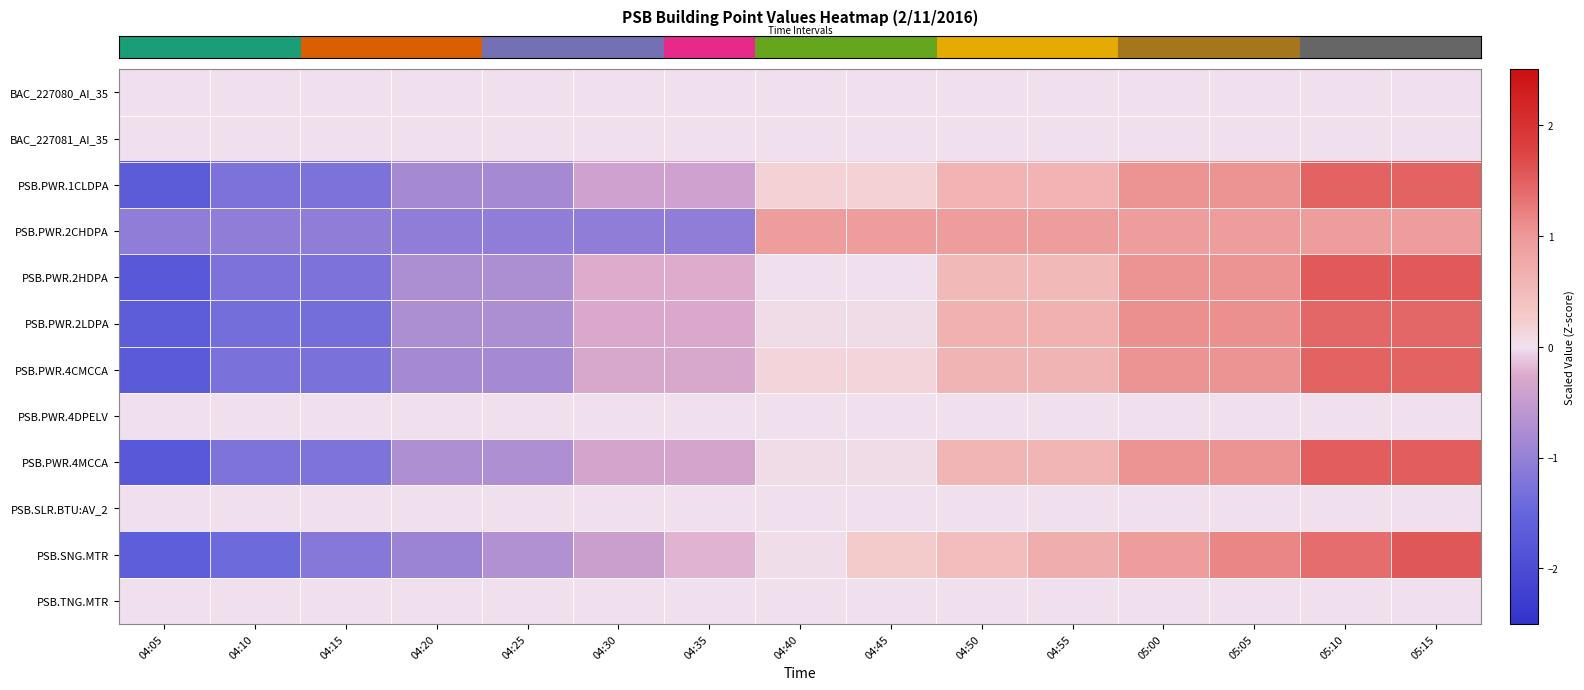

Reading right to left, what are all the values shown in this chart?

row_0: 05:15=0.0	05:10=0.0	05:05=0.0	05:00=0.0	04:55=0.0	04:50=0.0	04:45=0.0	04:40=0.0	04:35=0.0	04:30=0.0	04:25=0.0	04:20=0.0	04:15=0.0	04:10=0.0	04:05=0.0
row_1: 05:15=0.0	05:10=0.0	05:05=0.0	05:00=0.0	04:55=0.0	04:50=0.0	04:45=0.0	04:40=0.0	04:35=0.0	04:30=0.0	04:25=0.0	04:20=0.0	04:15=0.0	04:10=0.0	04:05=0.0
row_2: 05:15=1.5	05:10=1.5	05:05=1.0	05:00=1.0	04:55=0.6	04:50=0.6	04:45=0.2	04:40=0.2	04:35=-0.4	04:30=-0.4	04:25=-0.8	04:20=-0.8	04:15=-1.3	04:10=-1.3	04:05=-1.7
row_3: 05:15=0.9	05:10=0.9	05:05=0.9	05:00=0.9	04:55=0.9	04:50=0.9	04:45=0.9	04:40=0.9	04:35=-1.1	04:30=-1.1	04:25=-1.1	04:20=-1.1	04:15=-1.1	04:10=-1.1	04:05=-1.1
row_4: 05:15=1.5	05:10=1.5	05:05=1.0	05:00=1.0	04:55=0.5	04:50=0.5	04:45=0.0	04:40=0.0	04:35=-0.2	04:30=-0.2	04:25=-0.7	04:20=-0.7	04:15=-1.3	04:10=-1.3	04:05=-1.8
row_5: 05:15=1.4	05:10=1.4	05:05=1.1	05:00=1.1	04:55=0.6	04:50=0.6	04:45=0.1	04:40=0.1	04:35=-0.3	04:30=-0.3	04:25=-0.8	04:20=-0.8	04:15=-1.3	04:10=-1.3	04:05=-1.7
row_6: 05:15=1.5	05:10=1.5	05:05=1.0	05:00=1.0	04:55=0.6	04:50=0.6	04:45=0.1	04:40=0.1	04:35=-0.3	04:30=-0.3	04:25=-0.8	04:20=-0.8	04:15=-1.3	04:10=-1.3	04:05=-1.7
row_7: 05:15=0.0	05:10=0.0	05:05=0.0	05:00=0.0	04:55=0.0	04:50=0.0	04:45=0.0	04:40=0.0	04:35=0.0	04:30=0.0	04:25=0.0	04:20=0.0	04:15=0.0	04:10=0.0	04:05=0.0
row_8: 05:15=1.5	05:10=1.5	05:05=1.0	05:00=1.0	04:55=0.6	04:50=0.6	04:45=0.1	04:40=0.1	04:35=-0.3	04:30=-0.3	04:25=-0.7	04:20=-0.7	04:15=-1.2	04:10=-1.2	04:05=-1.8
row_9: 05:15=0.0	05:10=0.0	05:05=0.0	05:00=0.0	04:55=0.0	04:50=0.0	04:45=0.0	04:40=0.0	04:35=0.0	04:30=0.0	04:25=0.0	04:20=0.0	04:15=0.0	04:10=0.0	04:05=0.0
row_10: 05:15=1.6	05:10=1.4	05:05=1.2	05:00=0.9	04:55=0.7	04:50=0.5	04:45=0.3	04:40=0.0	04:35=-0.2	04:30=-0.4	04:25=-0.7	04:20=-0.9	04:15=-1.2	04:10=-1.4	04:05=-1.7
row_11: 05:15=0.0	05:10=0.0	05:05=0.0	05:00=0.0	04:55=0.0	04:50=0.0	04:45=0.0	04:40=0.0	04:35=0.0	04:30=0.0	04:25=0.0	04:20=0.0	04:15=0.0	04:10=0.0	04:05=0.0